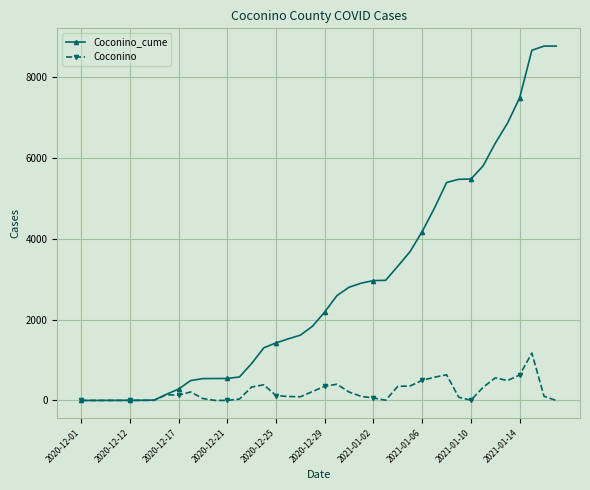

At how many categories does at least one series exceed 4338?

11